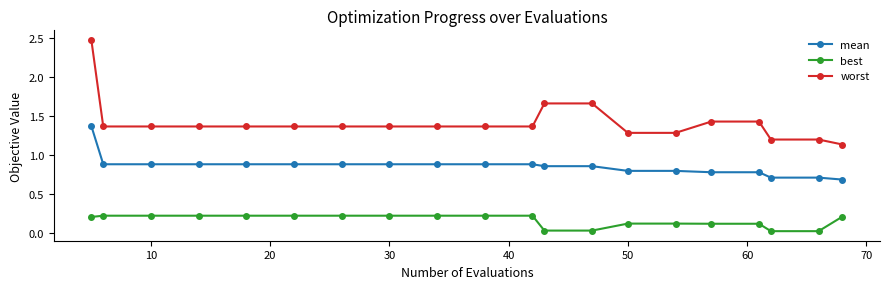

What is the sum of all worst values?

28.3